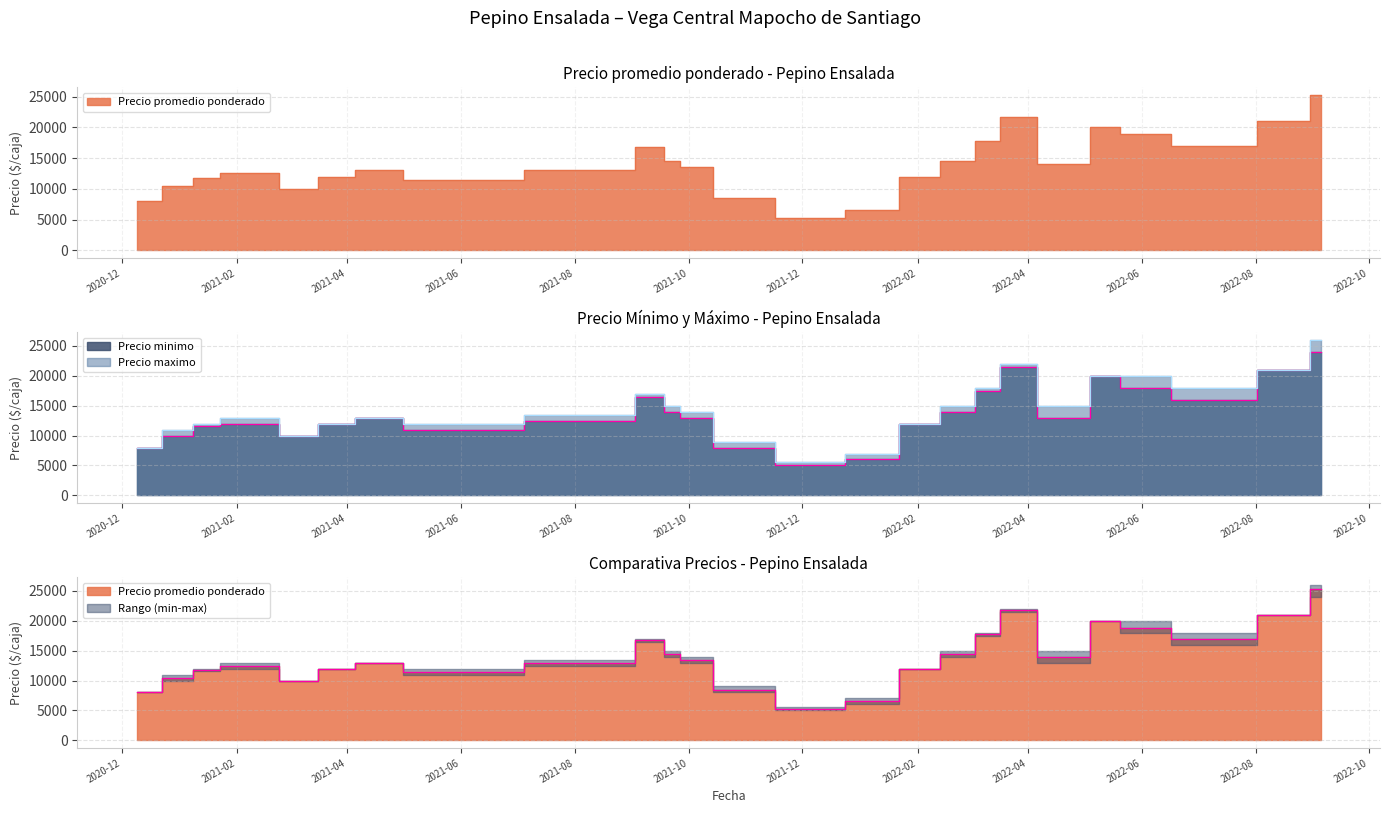

True or false: Precio minimo and Precio maximo intersect in this chart.

False